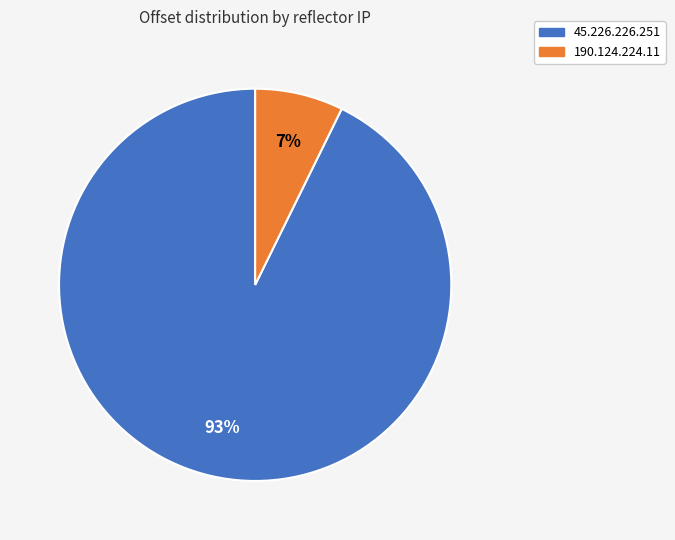

How many slices are in this pie chart?

2